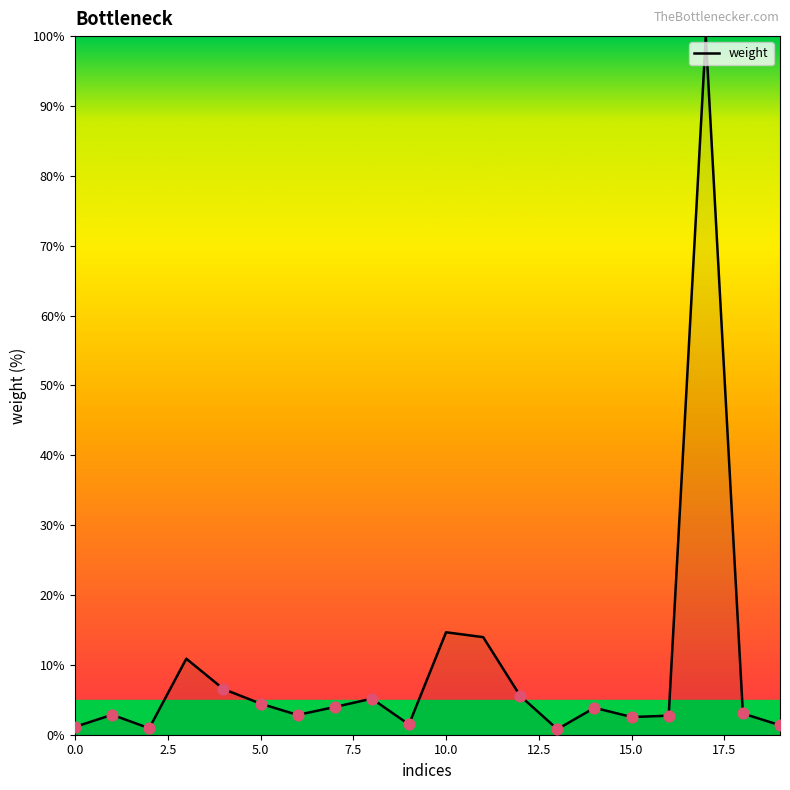

What is the difference between the maximum and minimum values?

99.2